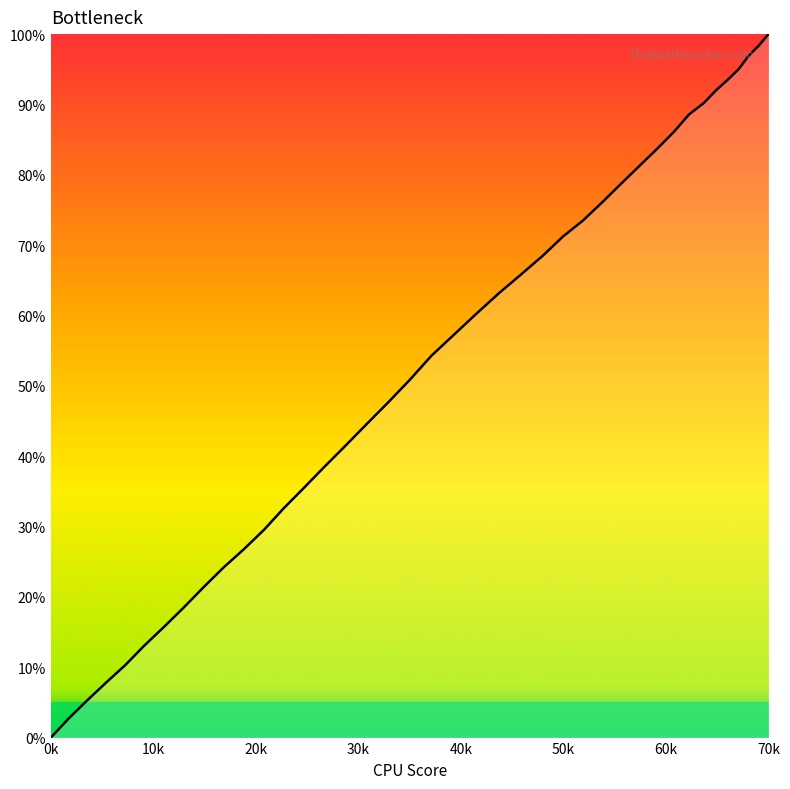

True or false: the data has more than 2 interior local peaks.

False